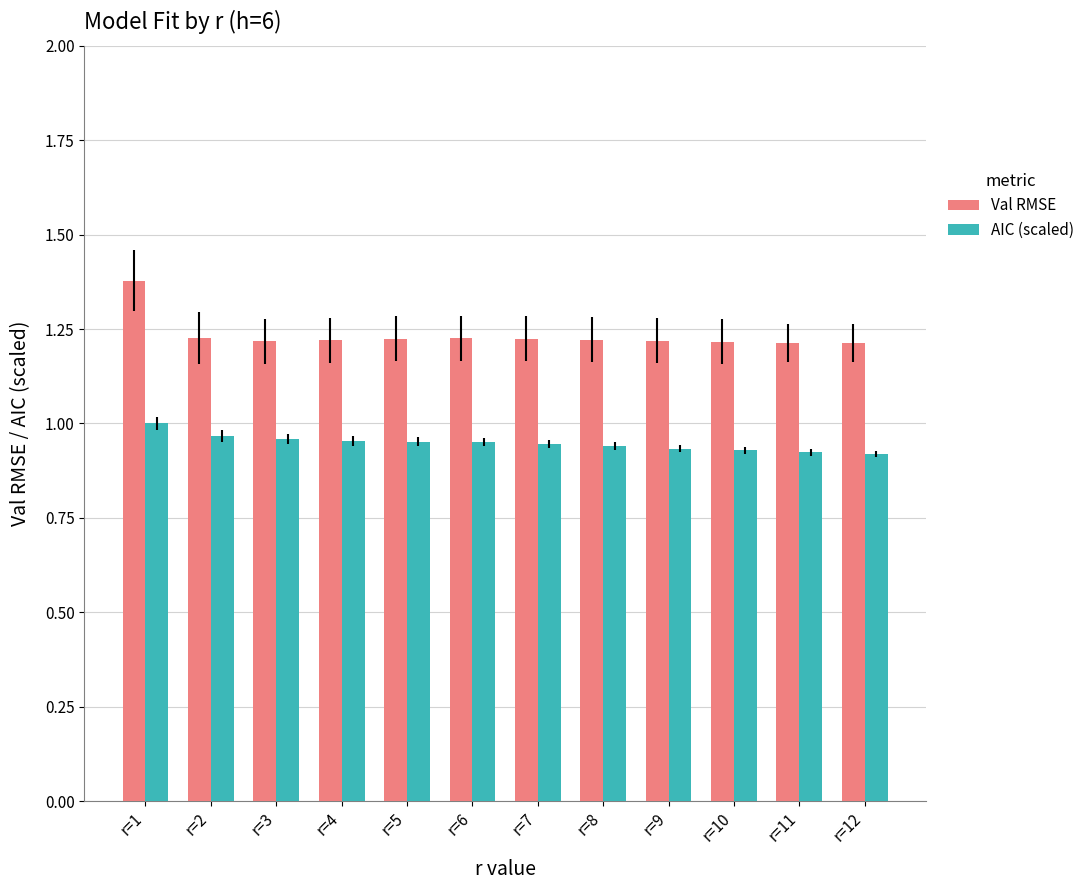

Which series has the widest spread of values?

Val RMSE